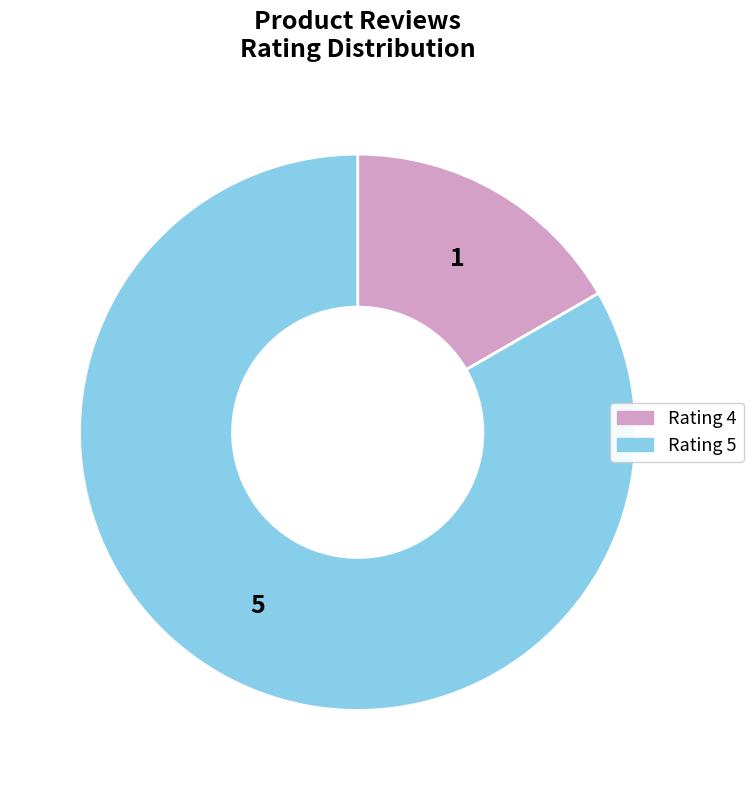

How many slices are in this pie chart?

2